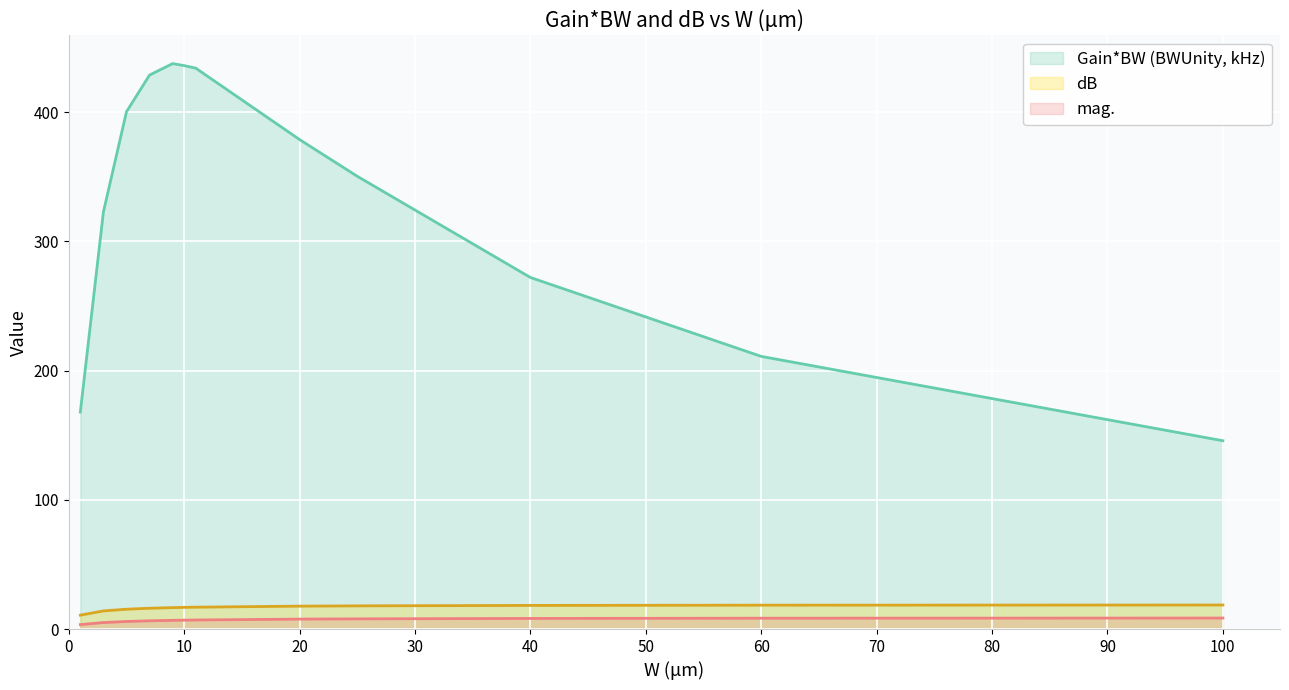

Rank the series at 40 from lowest to highest value.

mag., dB, Gain*BW (BWUnity, kHz)